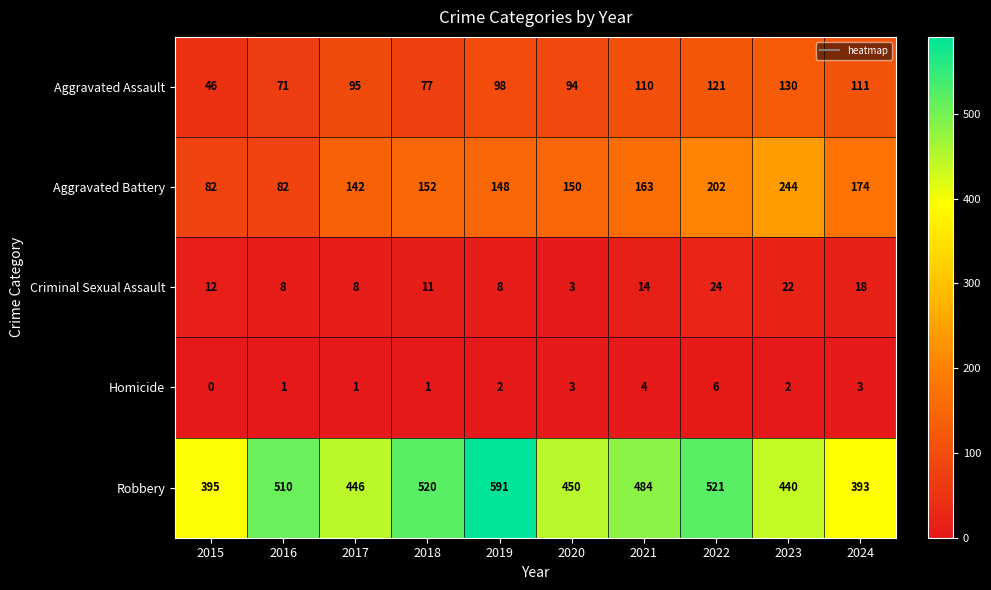

Which series changed the most between 2018 and 2019?

Robbery